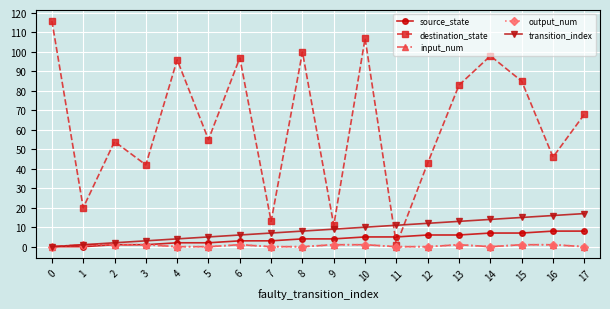

Does the chart have visible grid lines?

Yes